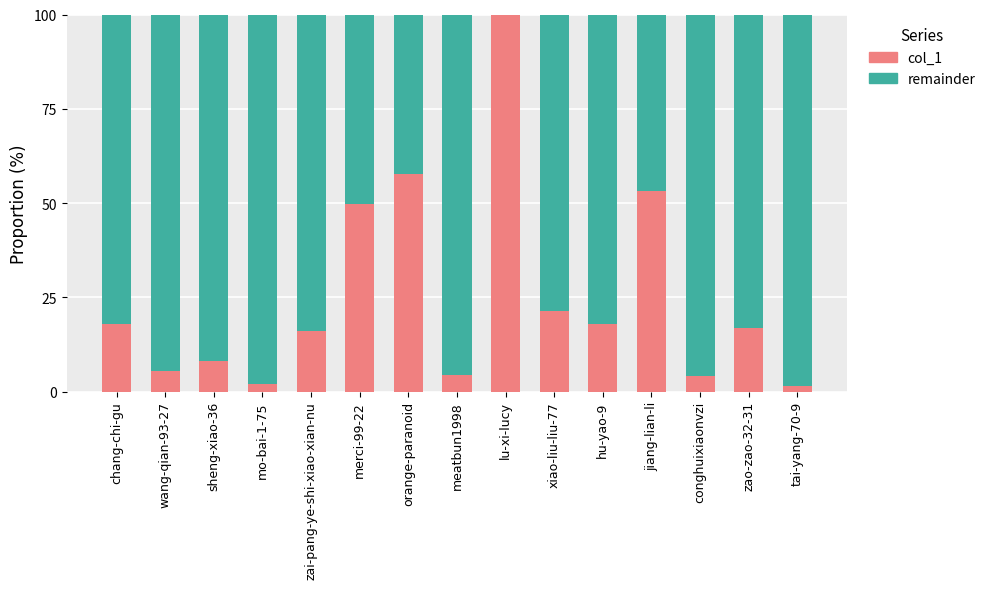

Is it true that col_1 equals 4.4 at meatbun1998?

True